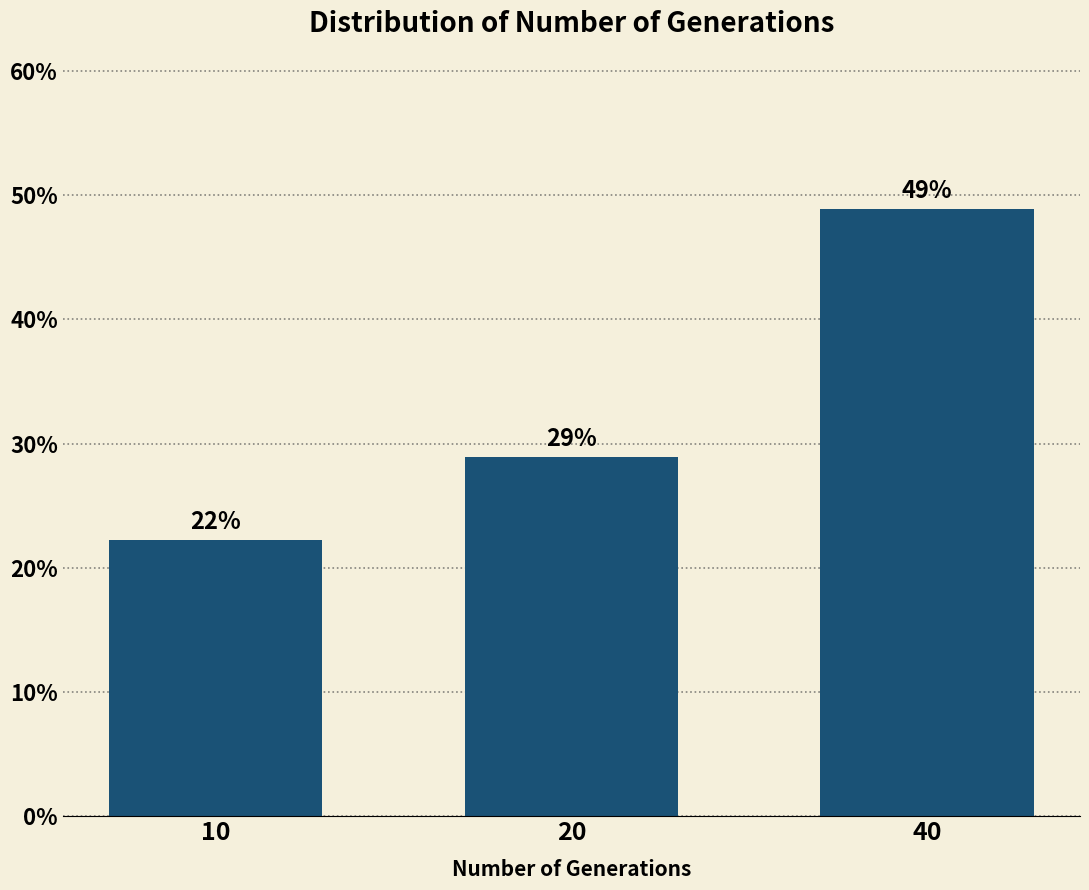

What is the maximum value shown in the chart?

48.9